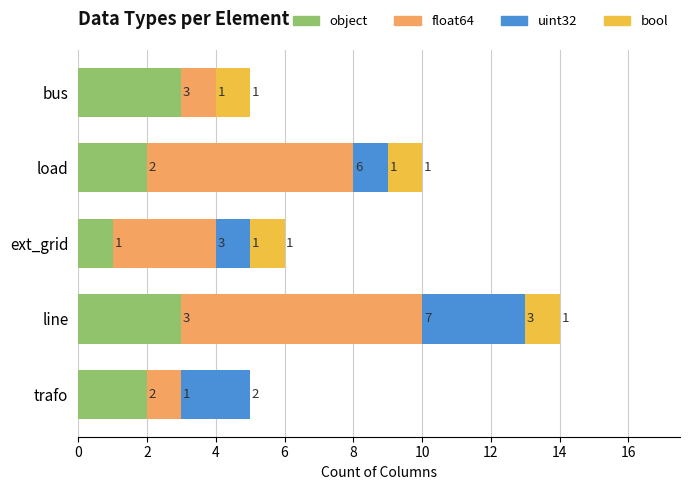

The value of object at trafo is 1. True or false?

False